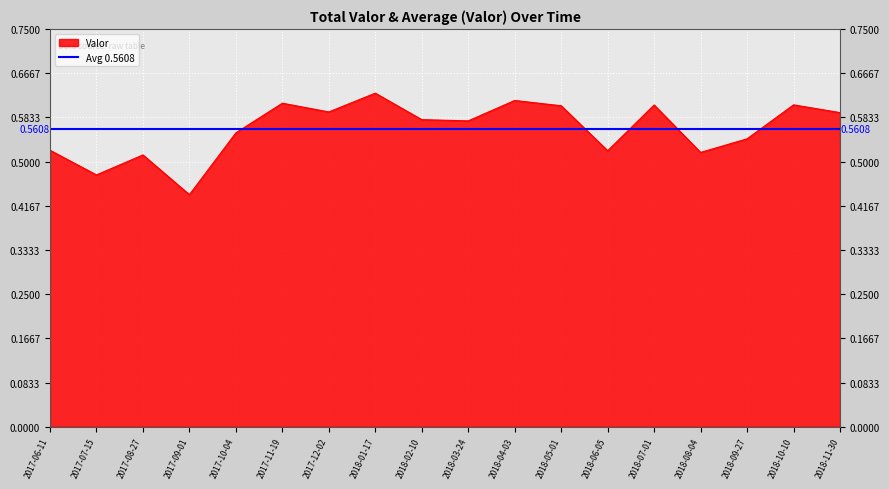

Which label corresponds to the largest value in the chart?

2018-01-17